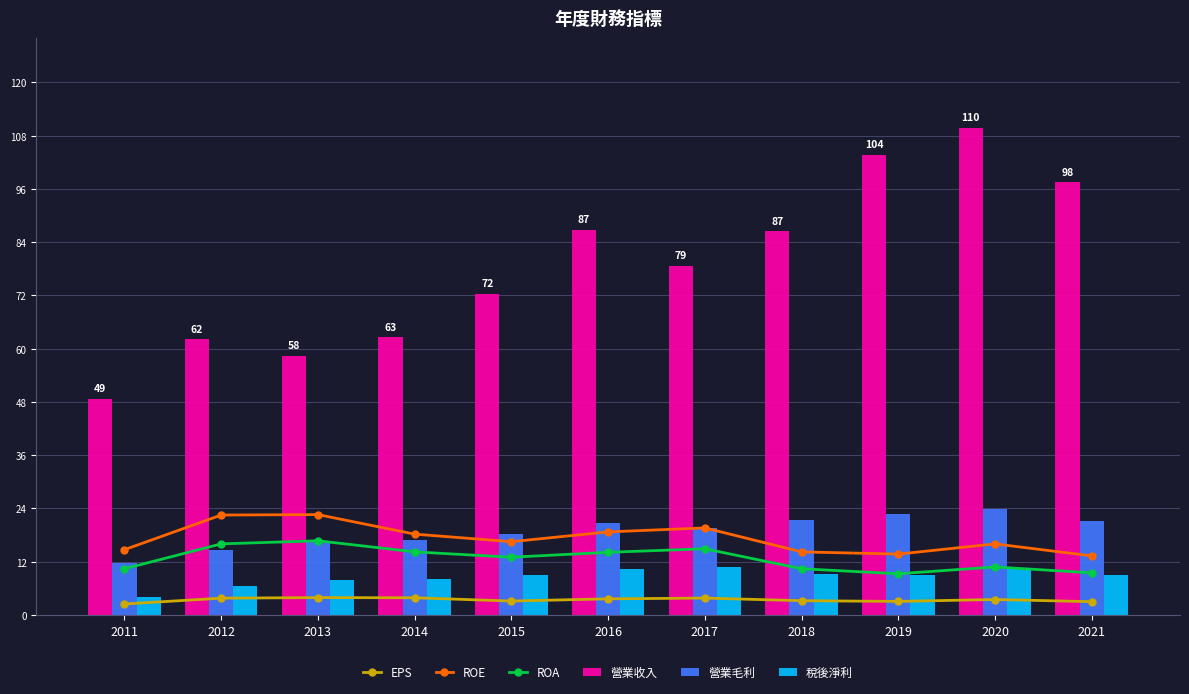

Which has a higher value, 2020 or 2018?

2020